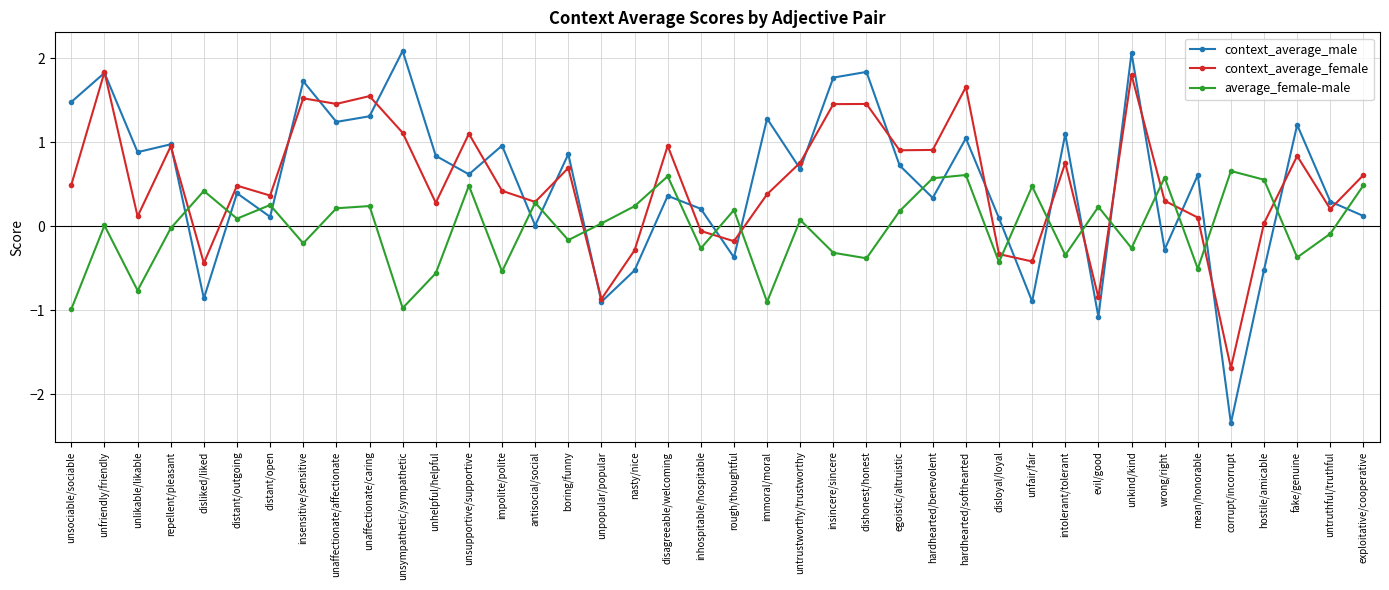

In context_average_female, how many points are higher than both neighbors (excluding endpoints)?

13